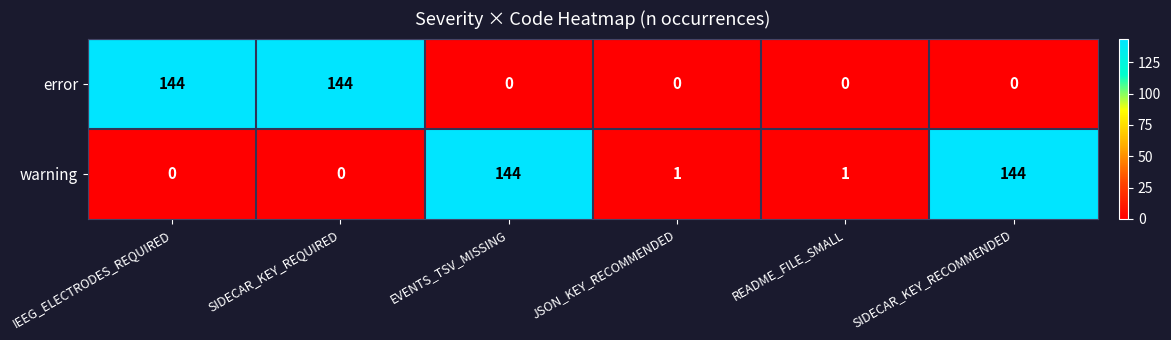

Reading left to right, what are all the values shown in this chart?

error: IEEG_ELECTRODES_REQUIRED=144	SIDECAR_KEY_REQUIRED=144	EVENTS_TSV_MISSING=0	JSON_KEY_RECOMMENDED=0	README_FILE_SMALL=0	SIDECAR_KEY_RECOMMENDED=0
warning: IEEG_ELECTRODES_REQUIRED=0	SIDECAR_KEY_REQUIRED=0	EVENTS_TSV_MISSING=144	JSON_KEY_RECOMMENDED=1	README_FILE_SMALL=1	SIDECAR_KEY_RECOMMENDED=144